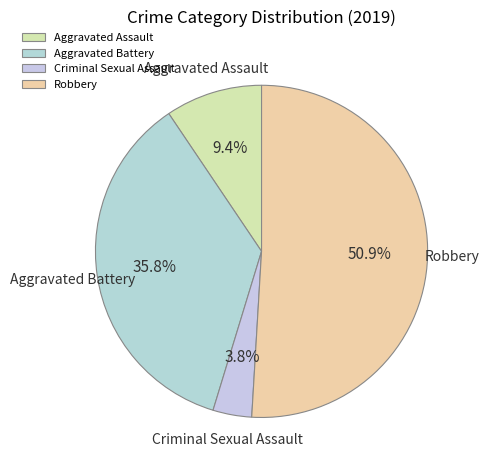

To the nearest percent, what is the average slice percentage?

25%